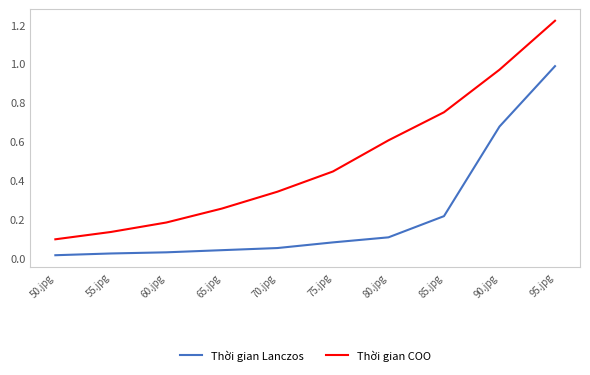

True or false: Thời gian Lanczos and Thời gian COO cross at least once.

False